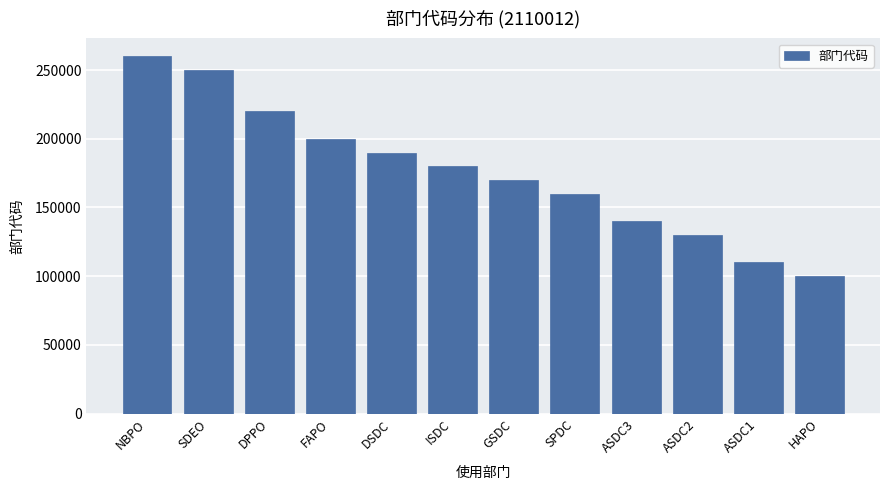

List the labels in order of value, largest first.

NBPO, SDEO, DPPO, FAPO, DSDC, ISDC, GSDC, SPDC, ASDC3, ASDC2, ASDC1, HAPO